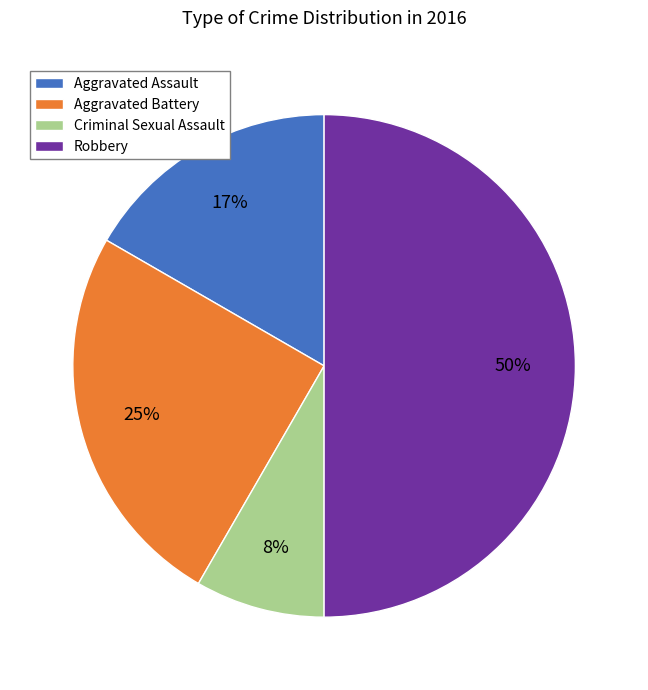

What is the smallest slice in the pie chart?

Criminal Sexual Assault